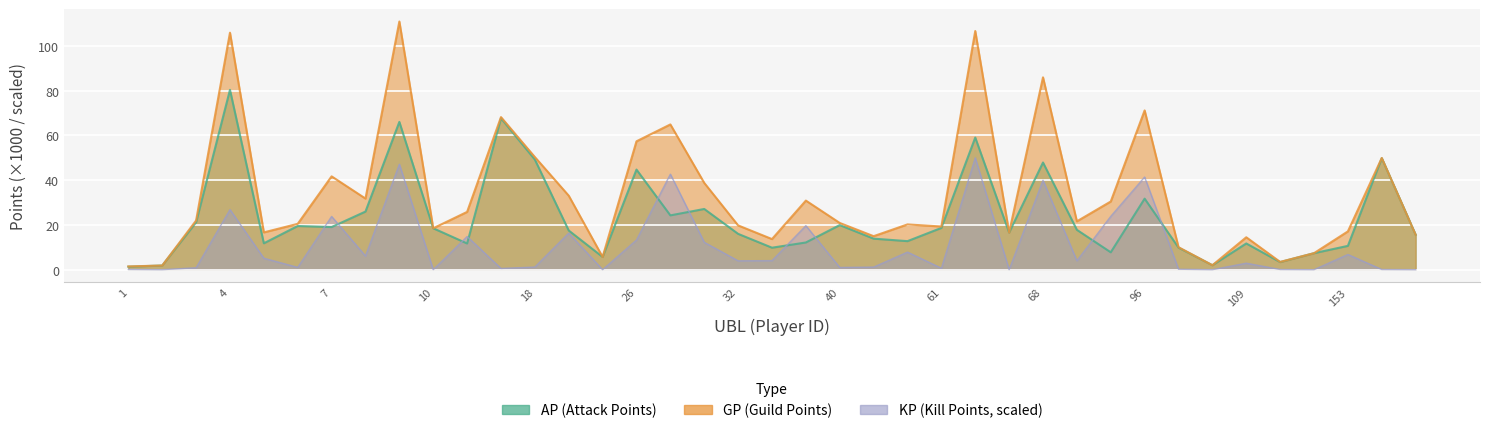

Which category has the lowest value in the KP series?

2